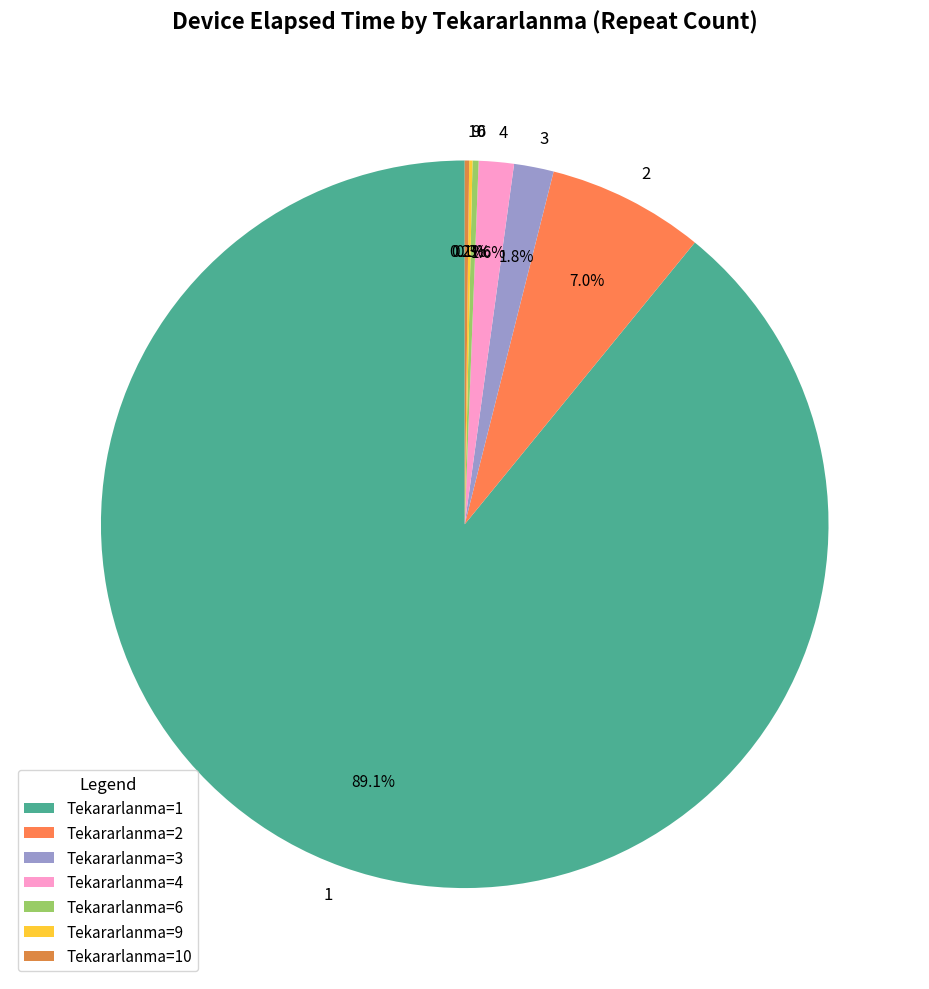

Is there any slice that represents more than half of the pie?

Yes